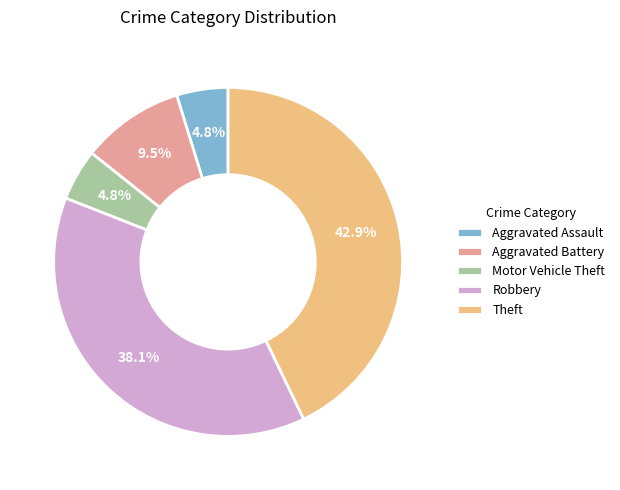

To the nearest percent, what is the average slice percentage?

20%